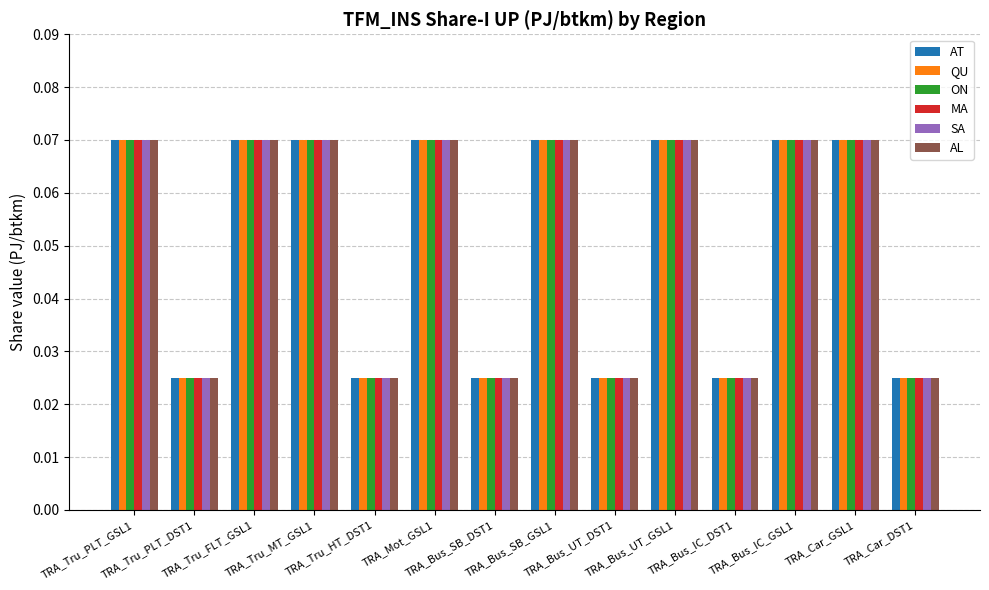

What is the total value across all series at TRA_Mot_GSL1?

0.4